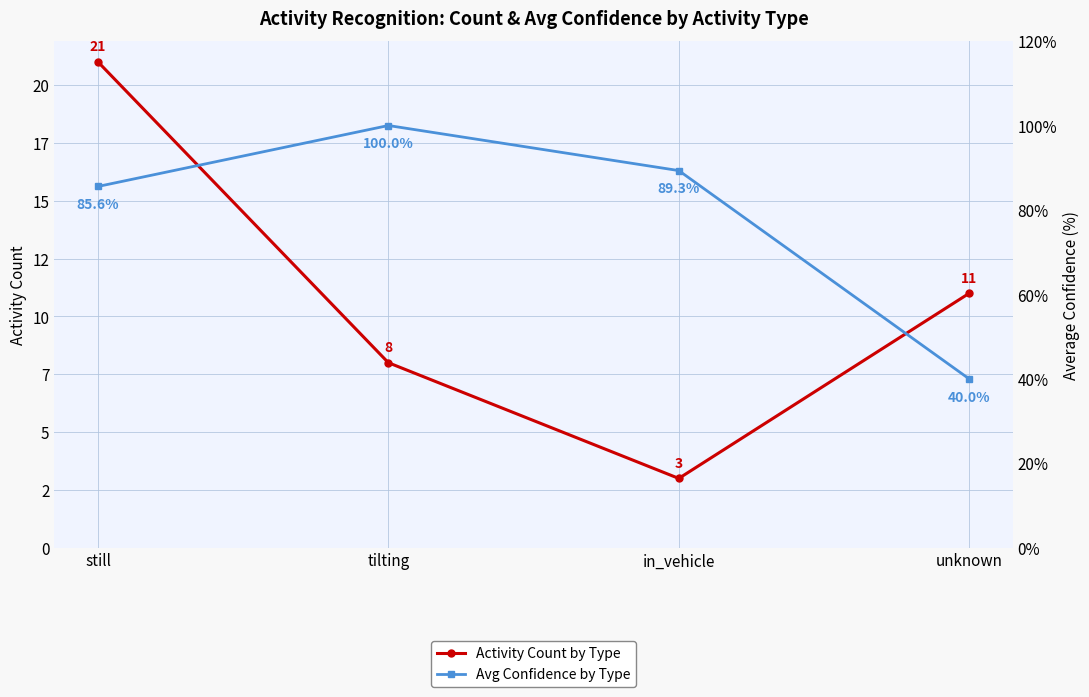

True or false: Activity Count by Type and Avg Confidence by Type intersect in this chart.

False